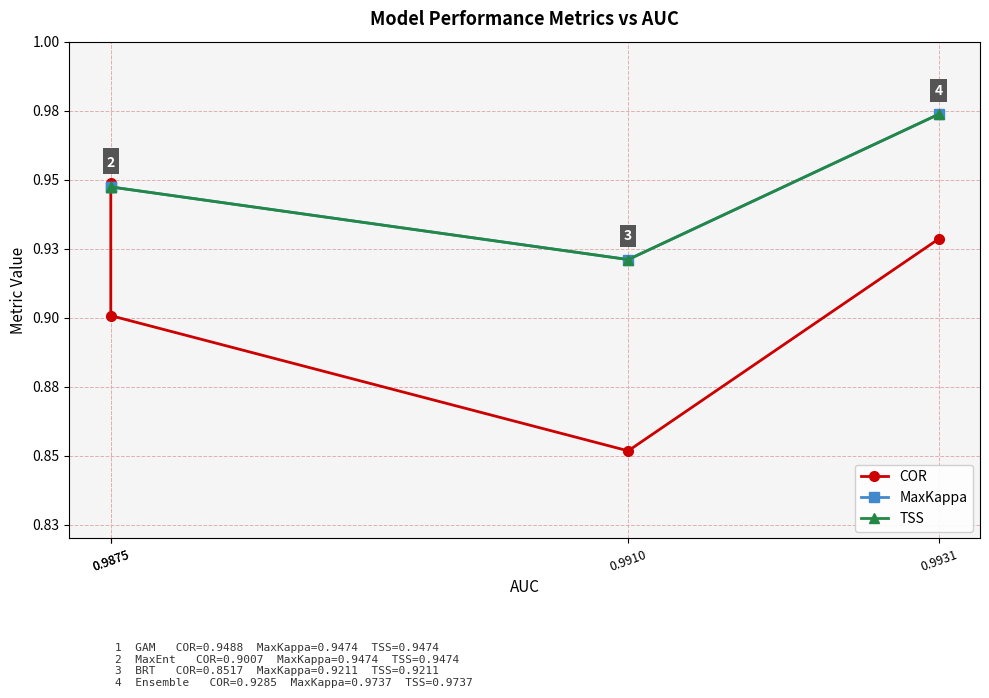

Reading left to right, list all the values displayed in this chart.

COR: 0.9	0.9	0.9	0.9
MaxKappa: 0.9	0.9	0.9	1.0
TSS: 0.9	0.9	0.9	1.0